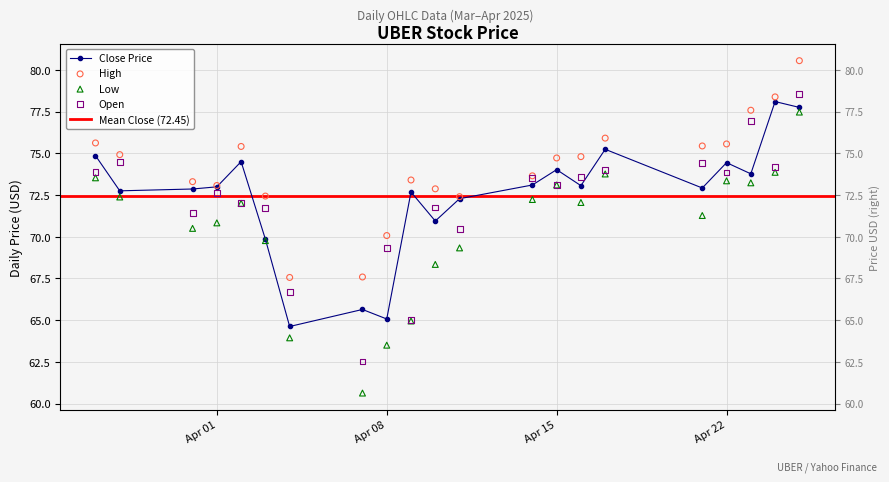

At how many categories does at least one series exceed 66?

21